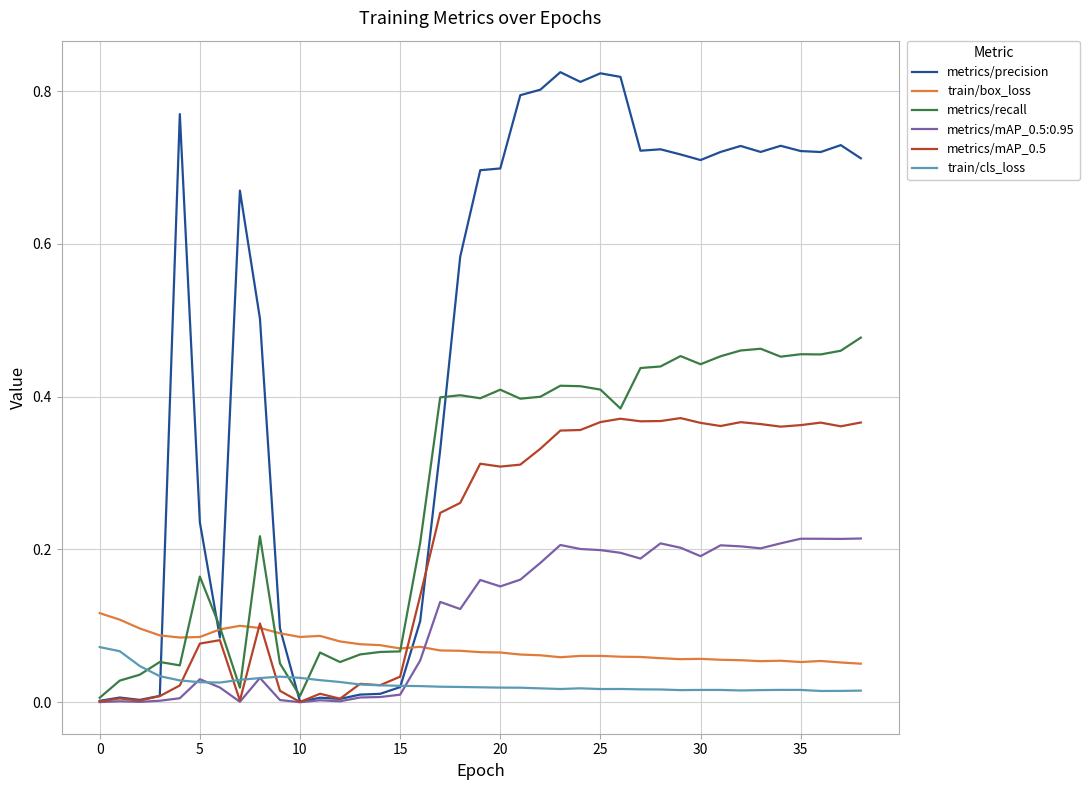

List the series in order of their peak value, lowest first.

train/cls_loss, train/box_loss, metrics/mAP_0.5:0.95, metrics/mAP_0.5, metrics/recall, metrics/precision